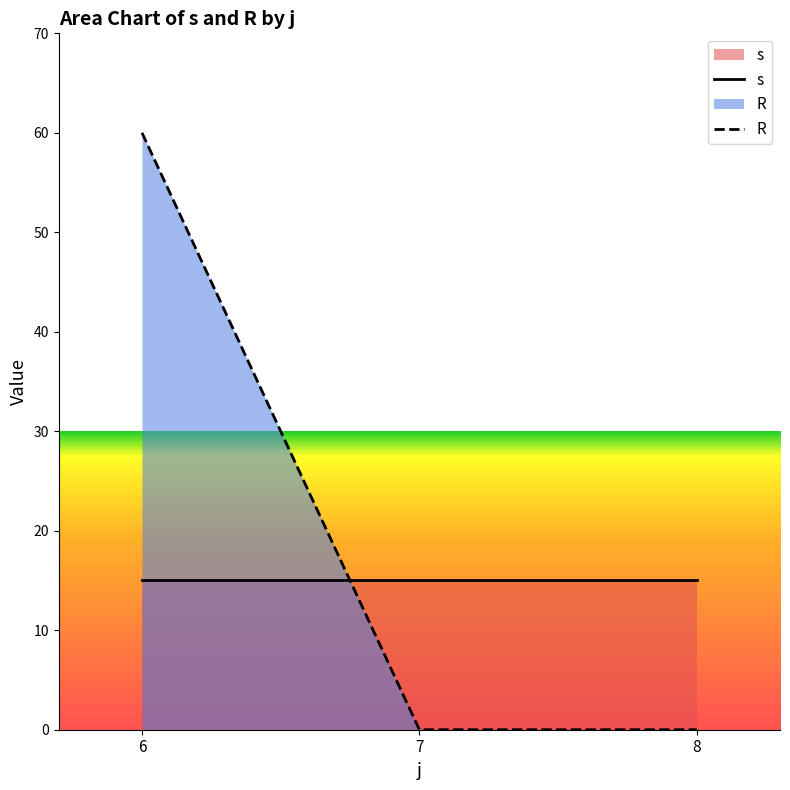

What is the difference between the highest and lowest values at 7?

15